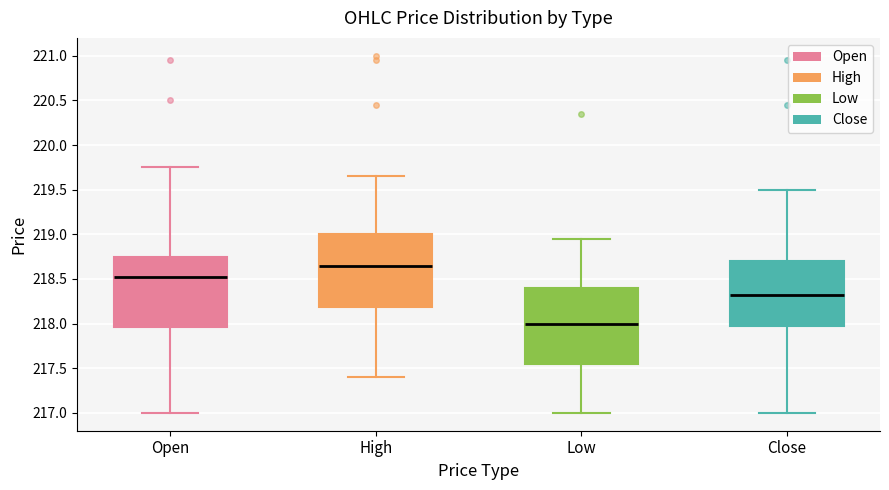

Which box has the highest median line?

High